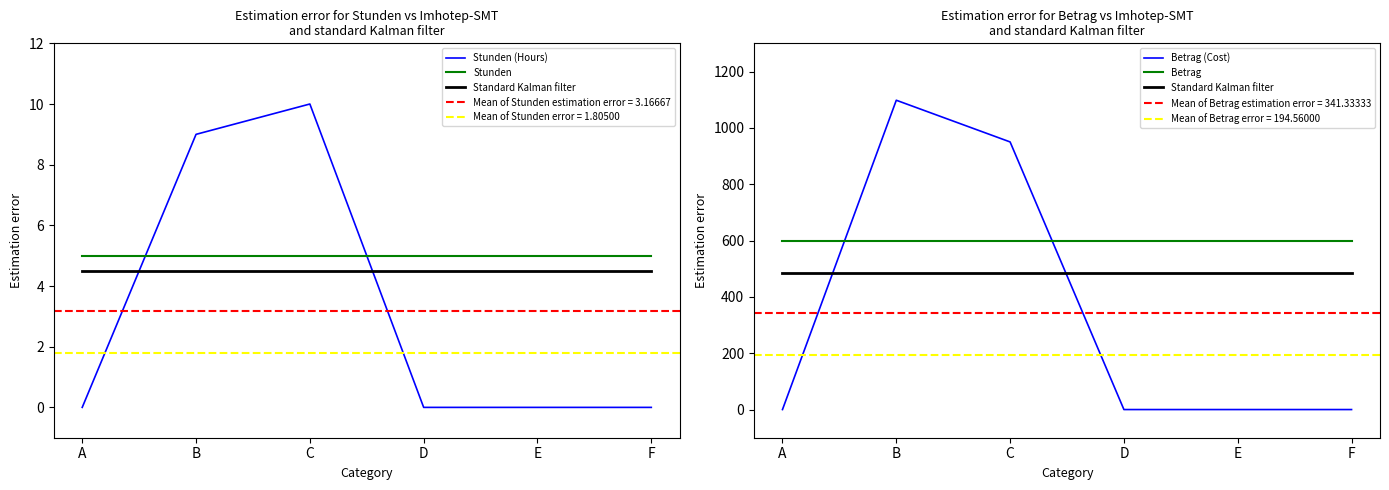

The value of Stunden at F is 5.0. True or false?

True